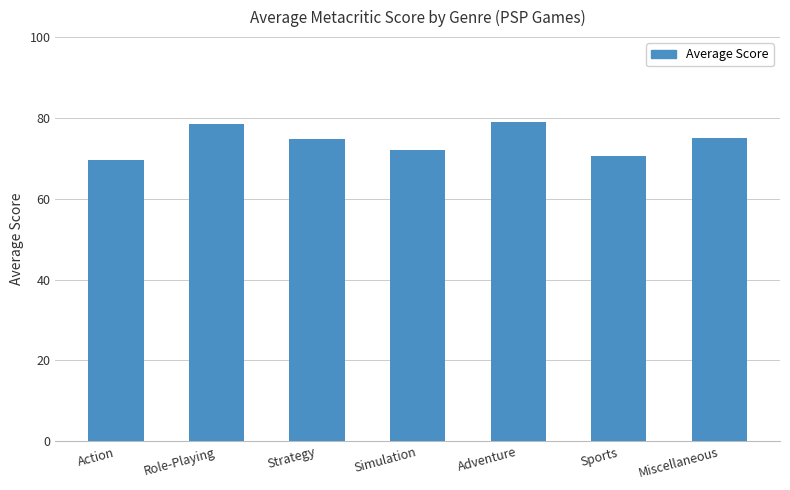

Is it true that the value at Adventure is 79.0?

True